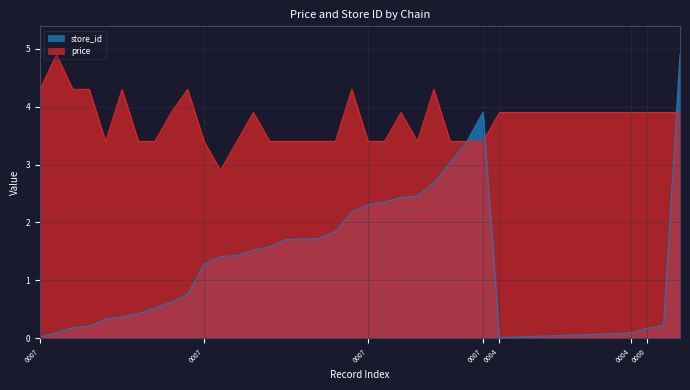

Is the value of price at 7290639000004 greater than the value of store_id at 7290027600007?

Yes